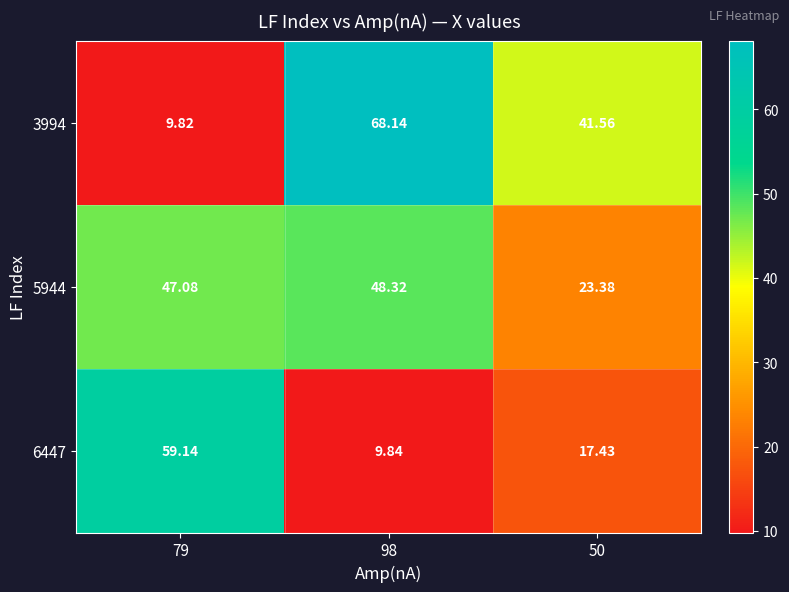

Which label corresponds to the smallest value in the chart?

79